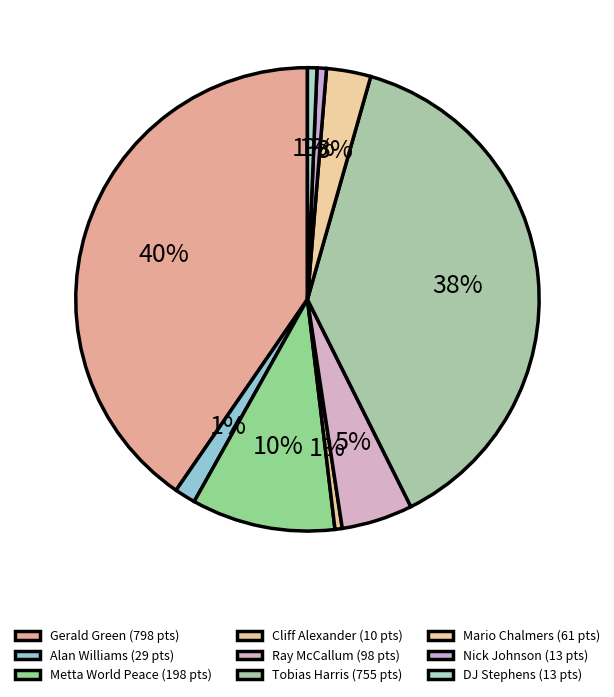

To the nearest percent, what is the difference between the Nick Johnson and Mario Chalmers slice percentages?

2%